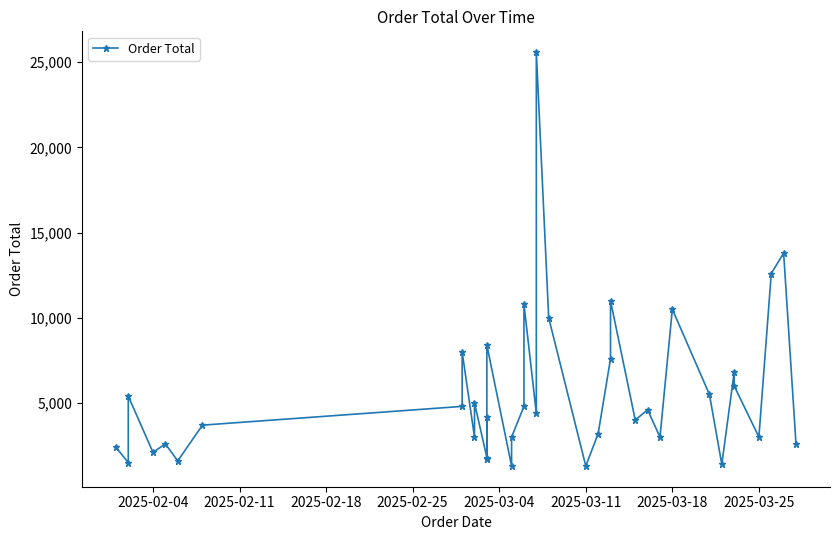

Does the chart display data point markers on the line(s)?

Yes